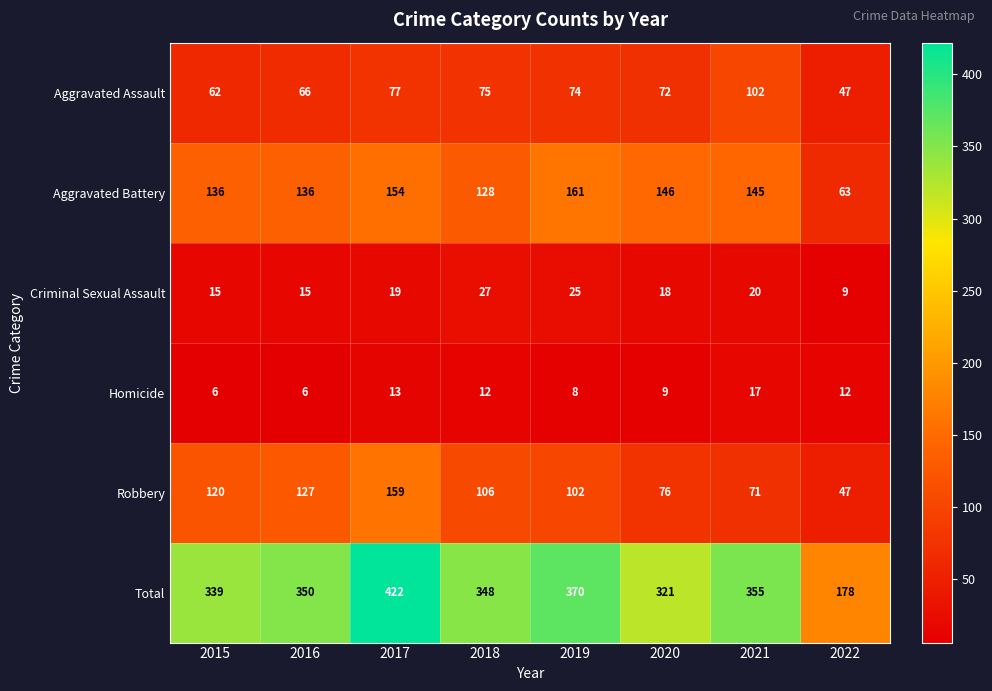

Which series has the largest total across all categories?

Total